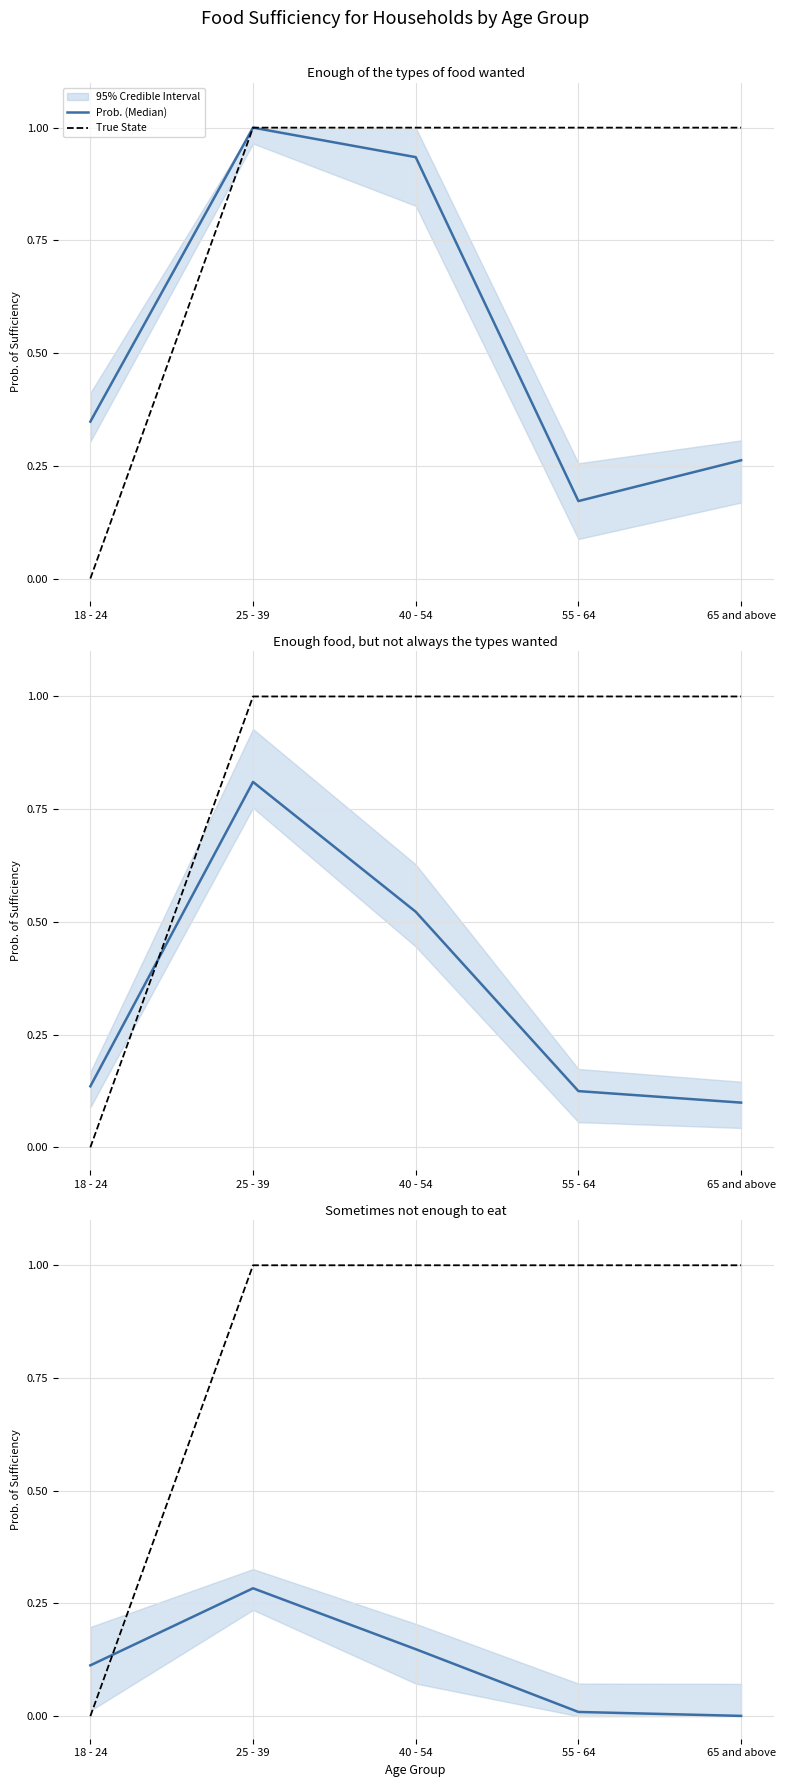

Between 18 - 24 and 25 - 39, which is larger?

25 - 39